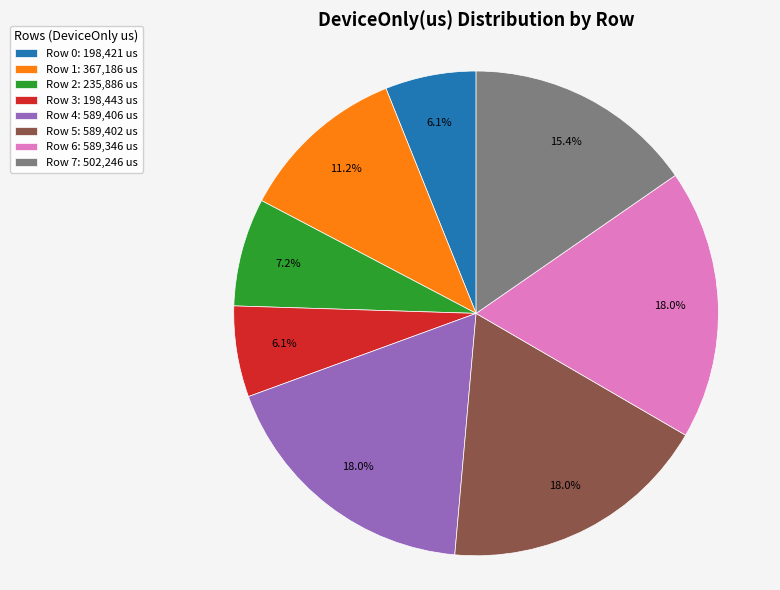

To the nearest percent, what percentage of the pie is Row 6?

18%